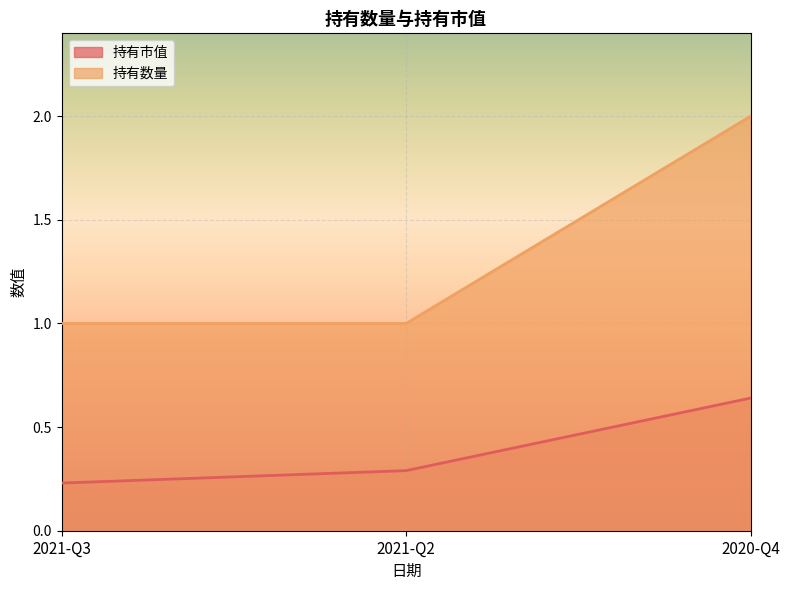

What is the value of the 持有市值 point at the 3rd from the left?

0.6